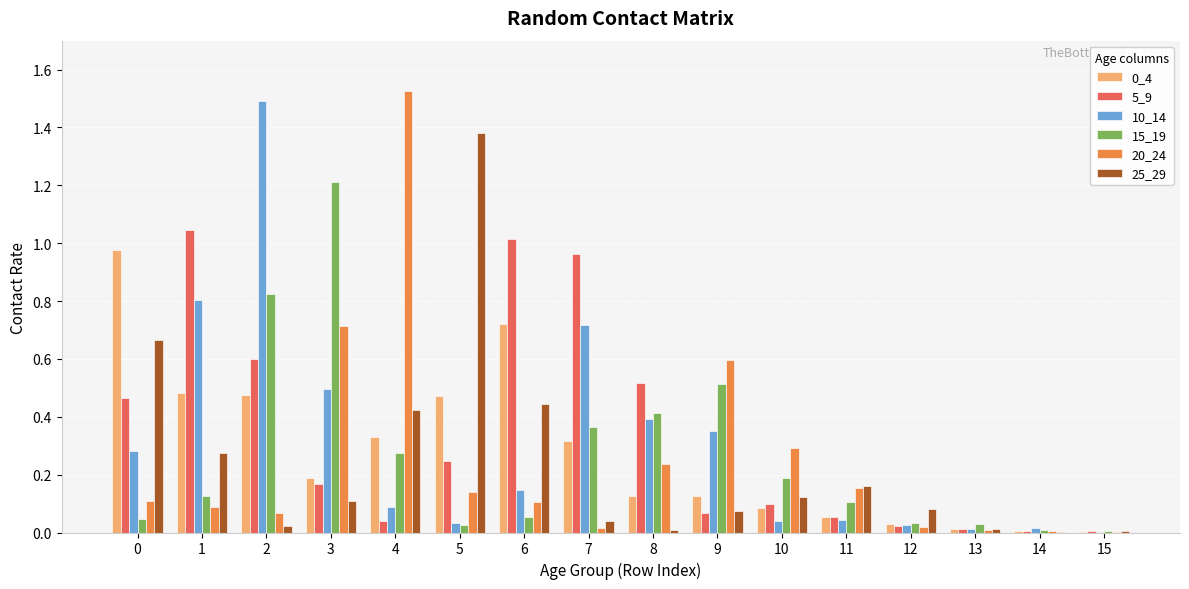

What is the total value across all series at 0?

2.5